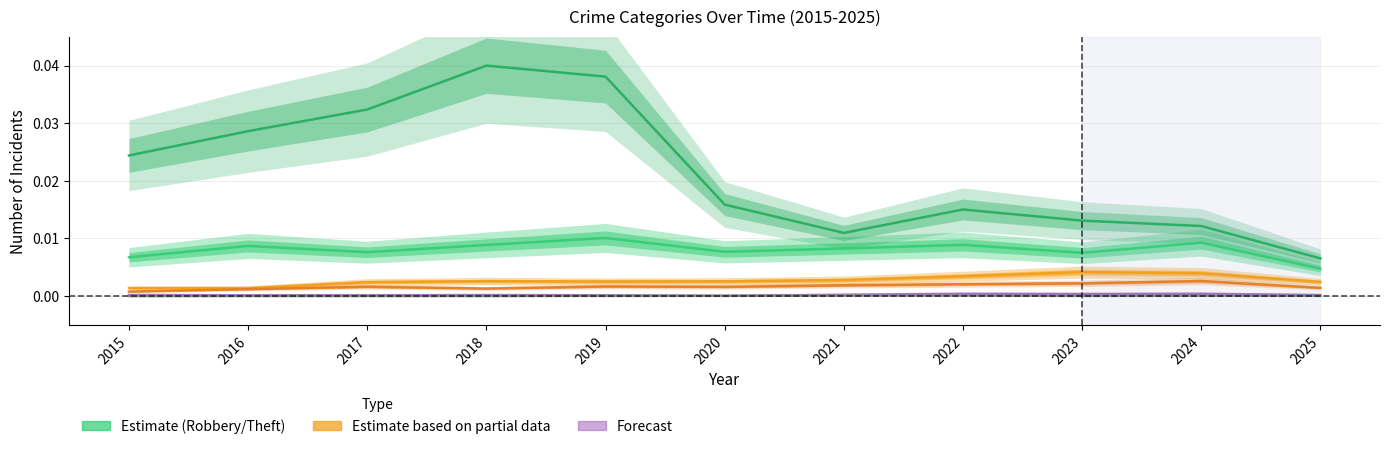

Is this an area chart (filled region under the line)?

No